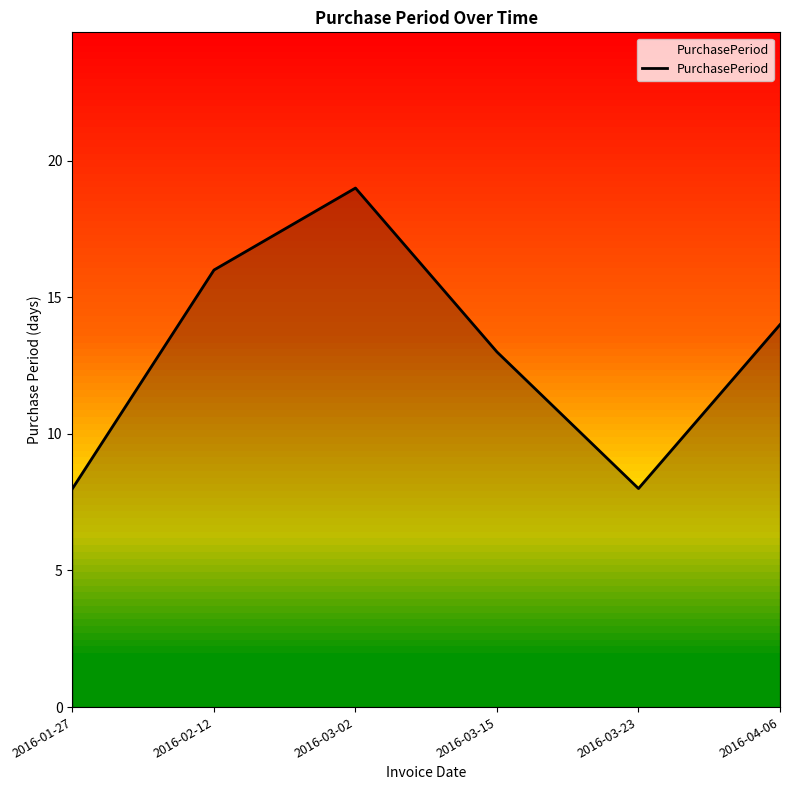

Reading left to right, extract all data points from this chart.

8	16	19	13	8	14